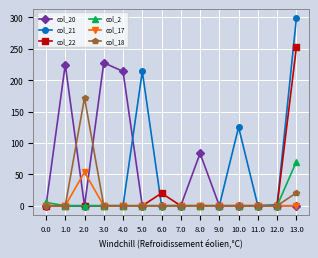

Which series changed the most between 1.0 and 9.0?

col_20